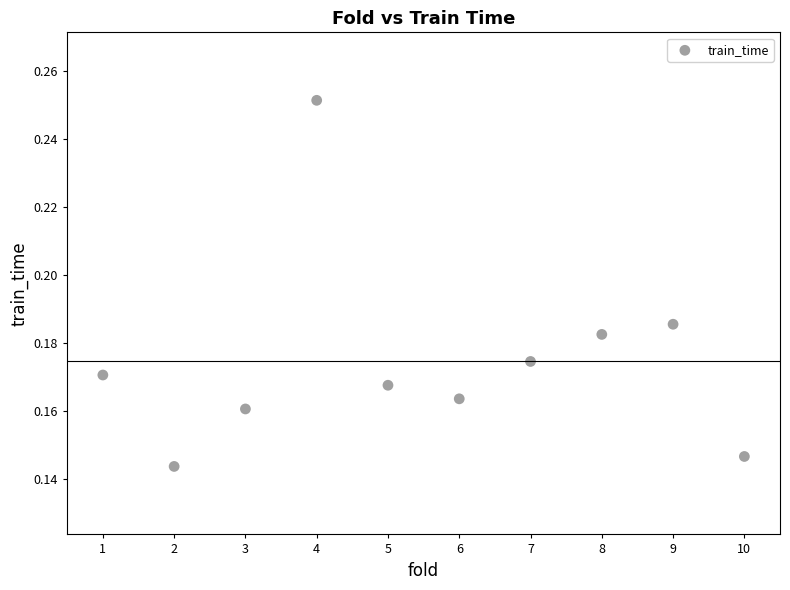

What is the range of X values (max minus min)?

9.0